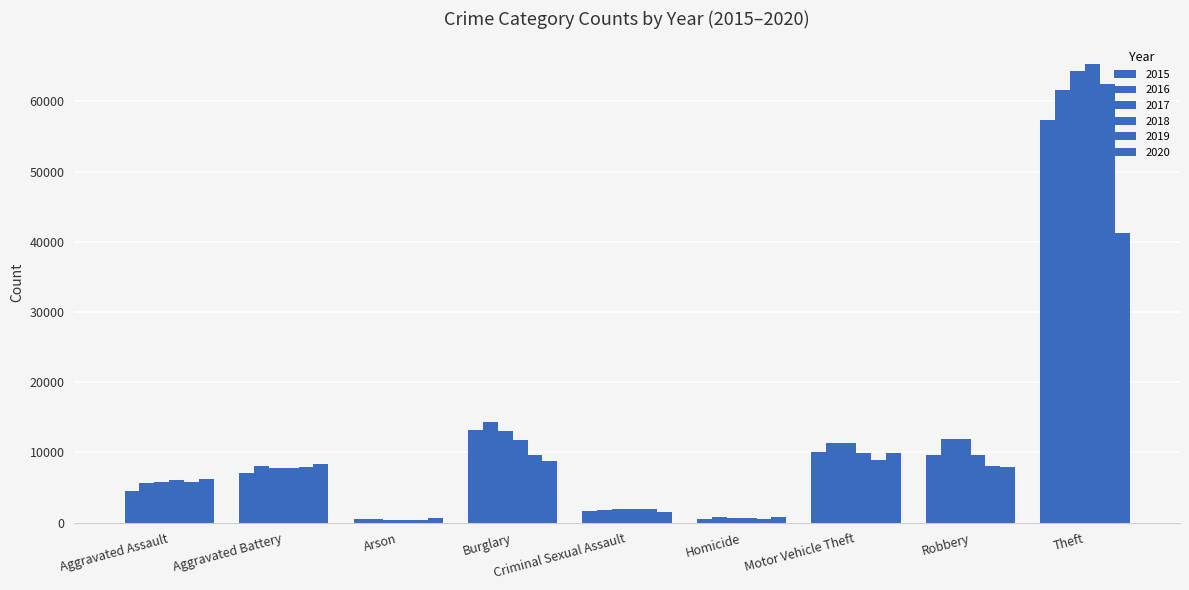

Is it true that 2018 equals 1995 at Criminal Sexual Assault?

True